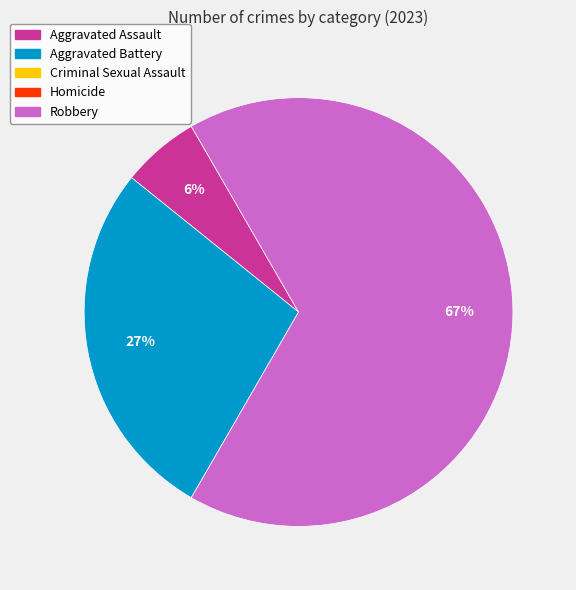

Is there any slice that represents more than half of the pie?

Yes